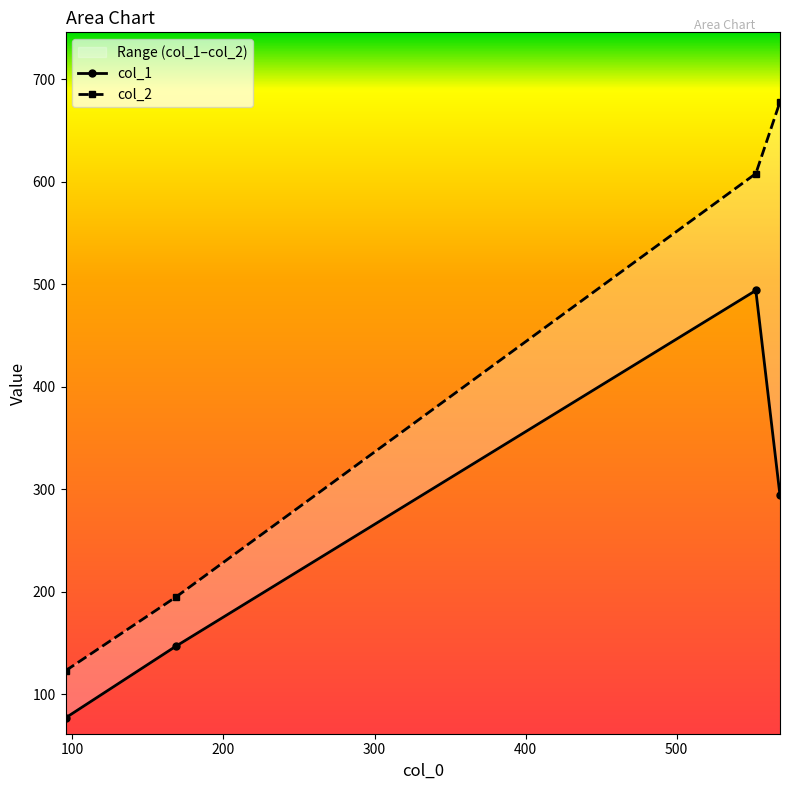

Between 168.57142857142858 and 552.4285714285714, which series saw the biggest shift?

col_2